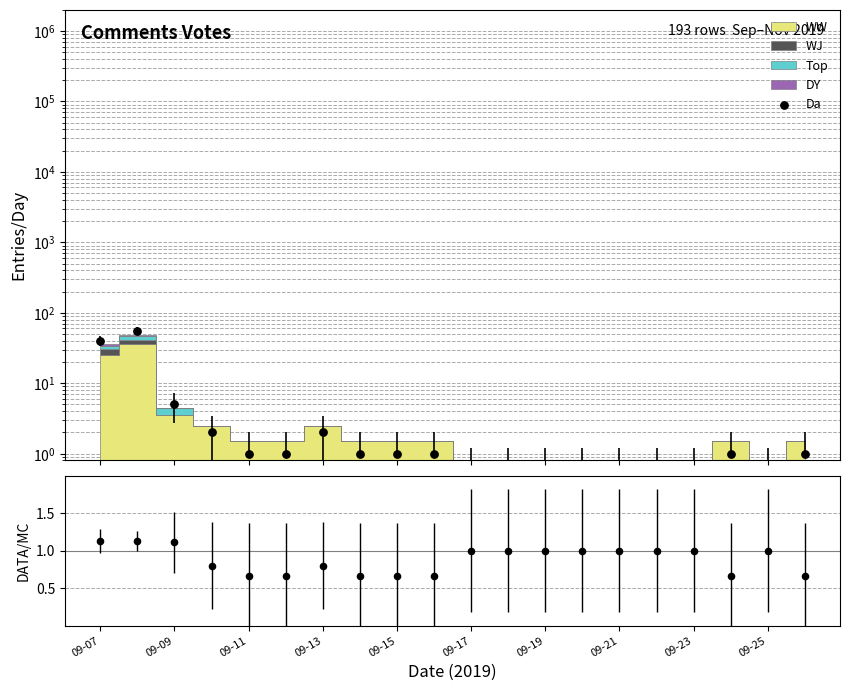

Which series contains the lowest Y value?

Da